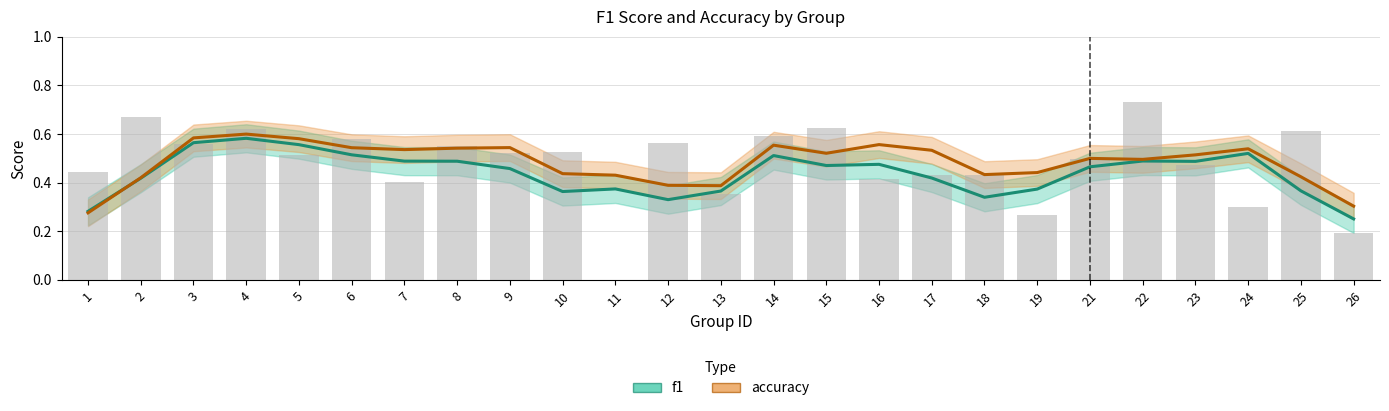

List the labels in order of value, smallest first.

11, 26, 19, 24, 13, 7, 16, 17, 18, 1, 23, 21, 5, 9, 10, 8, 3, 12, 6, 14, 25, 4, 15, 2, 22